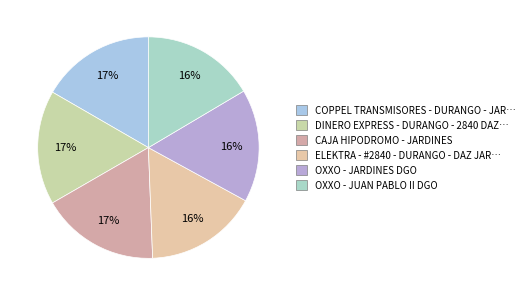

The OXXO - JUAN PABLO II DGO slice represents 3% of the pie. True or false?

False